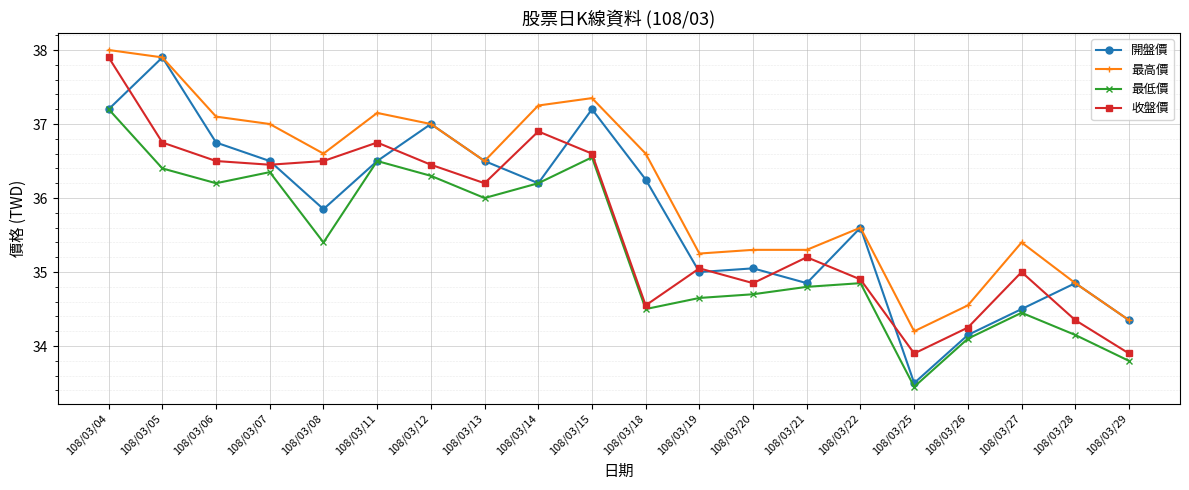

True or false: 最低價 and 最高價 intersect in this chart.

False